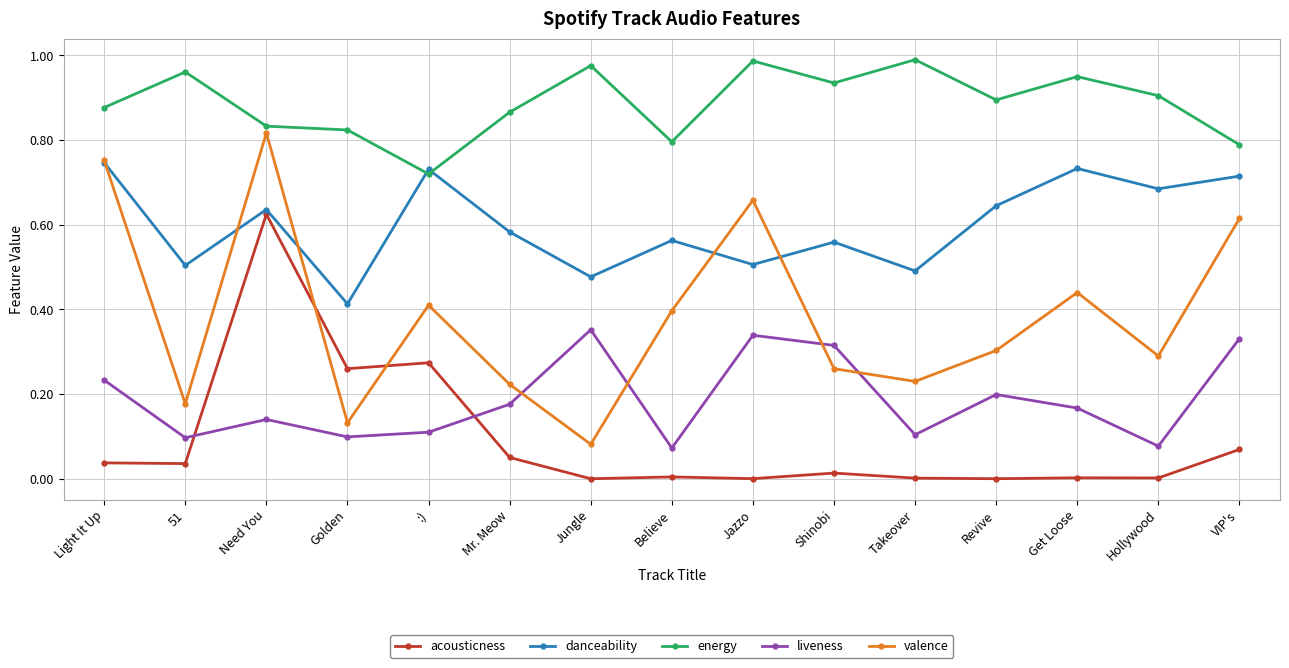

What is the label of the 3rd point from the left?

Need You